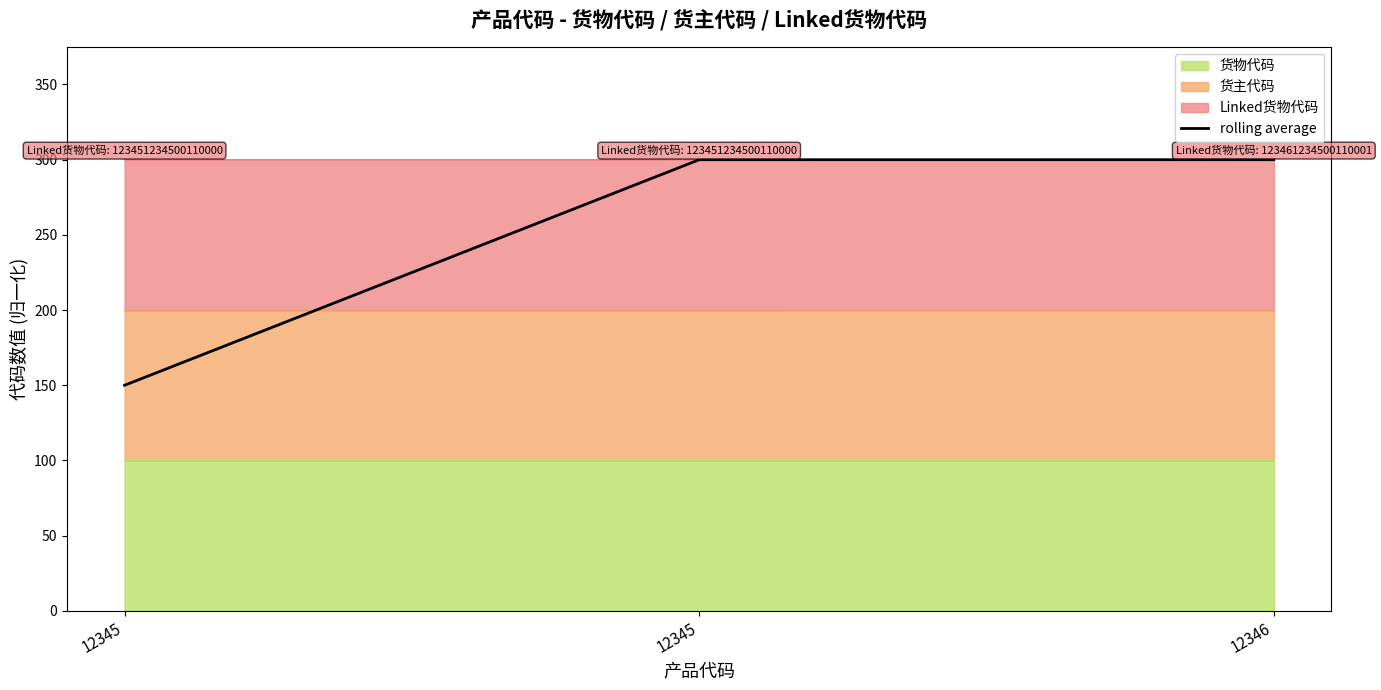

Approximately how many times larger is the value at 12346 compared to 12345?

2.0